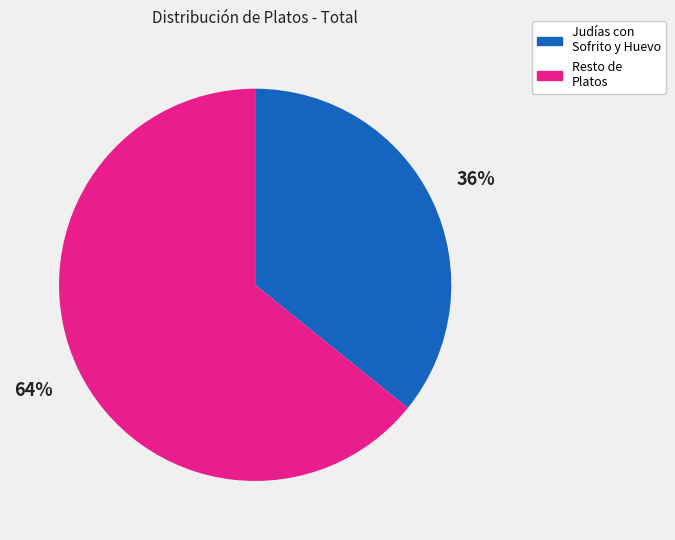

Is there any slice that represents more than half of the pie?

Yes